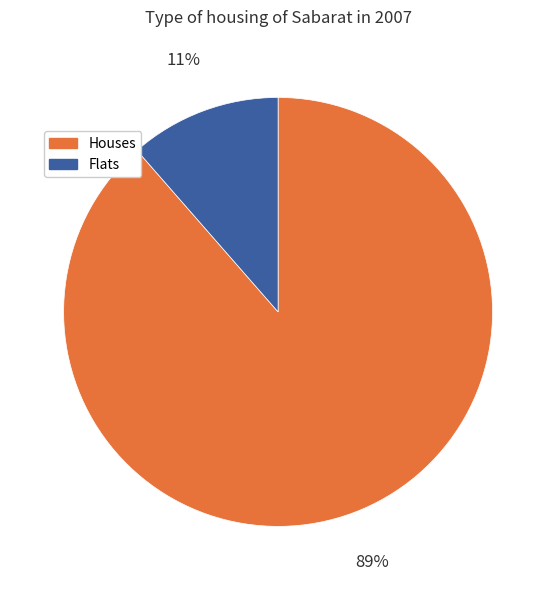

Is there any slice that represents more than half of the pie?

Yes